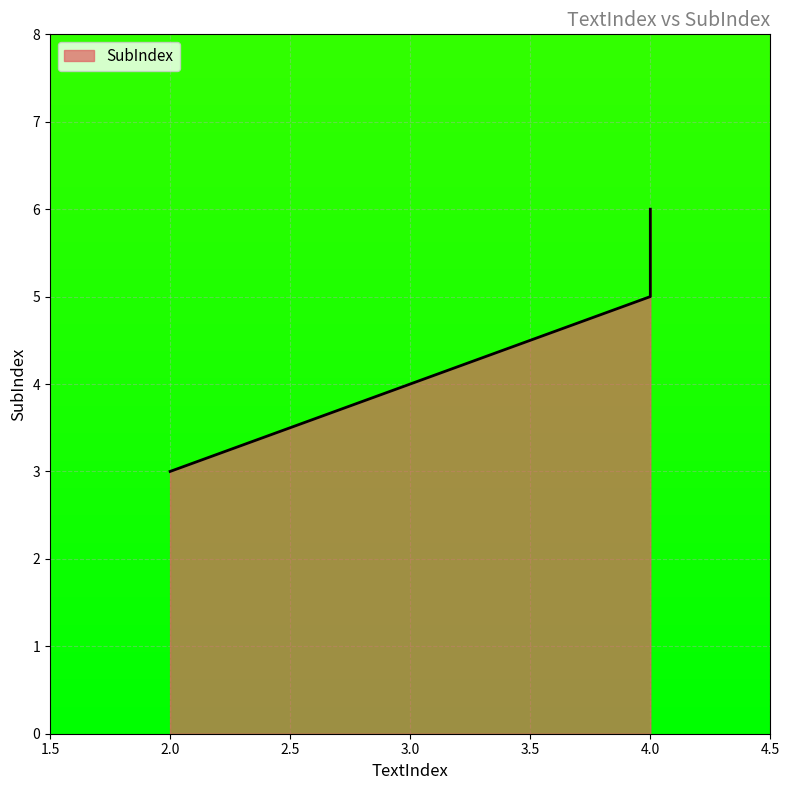

What is the greatest value displayed?

6